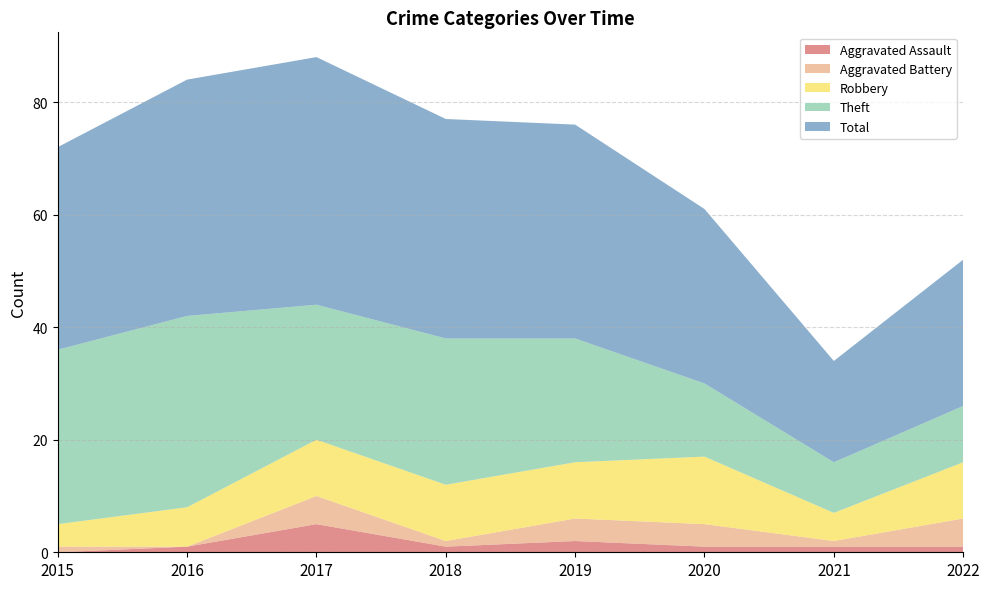

Reading right to left, list all the values displayed in this chart.

Aggravated Assault: 1	1	1	2	1	5	1	0
Aggravated Battery: 5	1	4	4	1	5	0	1
Robbery: 10	5	12	10	10	10	7	4
Theft: 10	9	13	22	26	24	34	31
Total: 26	18	31	38	39	44	42	36